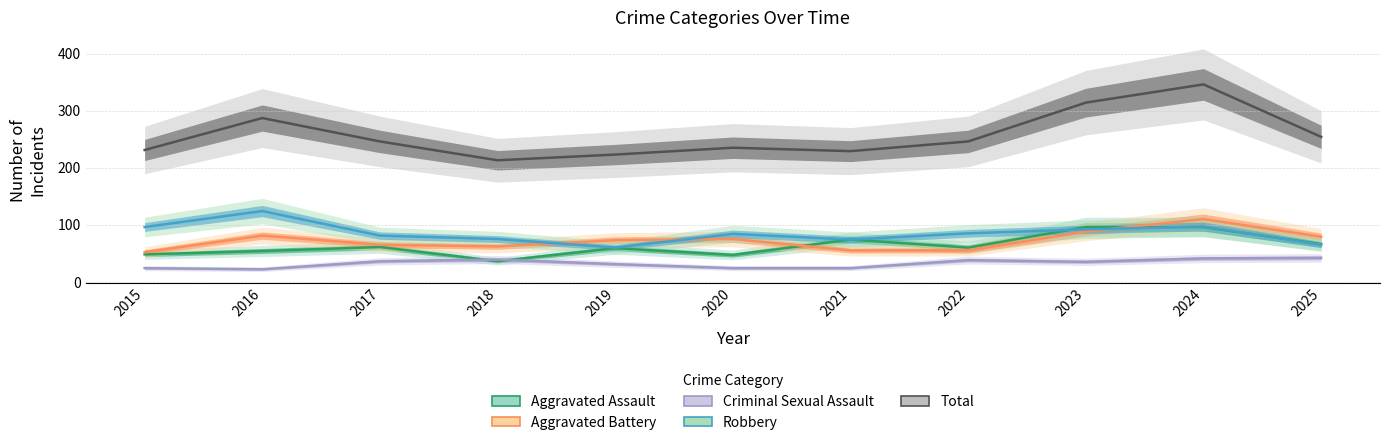

Reading right to left, extract all data points from this chart.

Aggravated Assault: 66	96	96	60	74	47	59	36	61	54	48
Aggravated Battery: 79	110	88	55	55	75	73	62	65	81	52
Criminal Sexual Assault: 42	41	35	38	24	24	31	39	36	22	24
Robbery: 65	97	92	85	74	84	60	75	81	124	96
Total: 254	346	314	246	229	235	223	213	246	287	231